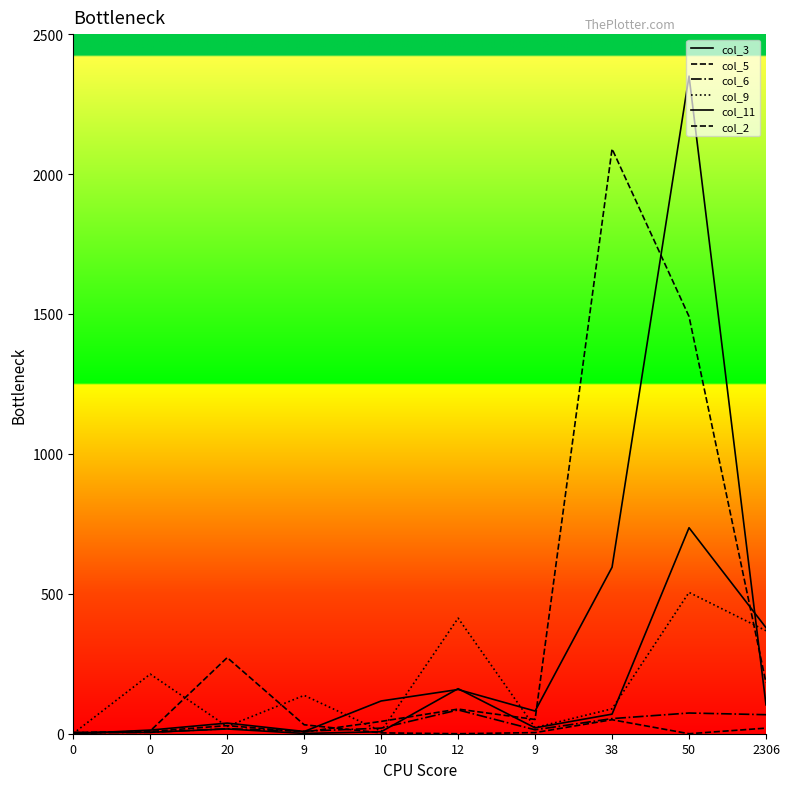

In col_6, how many points are lower than both neighbors (excluding endpoints)?

2